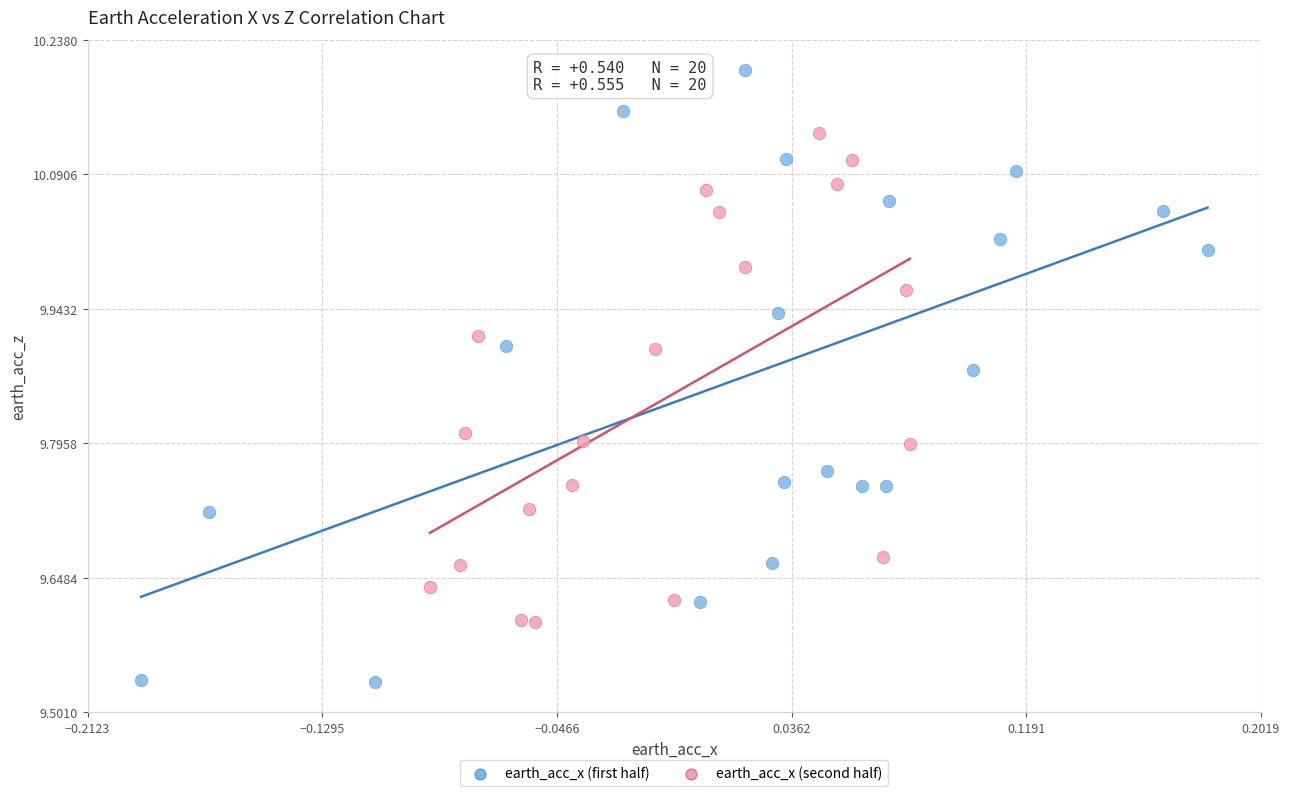

Which series contains the lowest Y value?

earth_acc_x (first half)